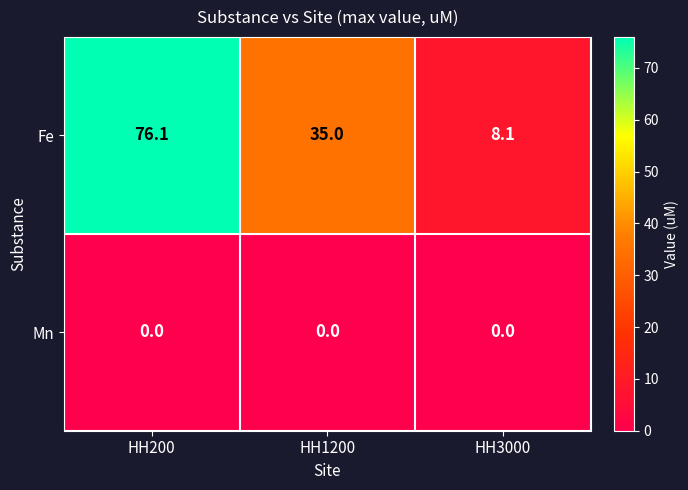

At which category is the sum across all series the highest?

HH200